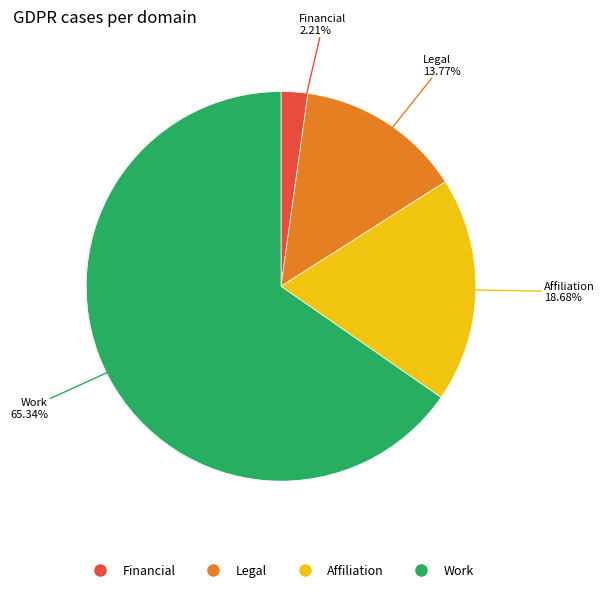

How many segments does this pie chart have?

4